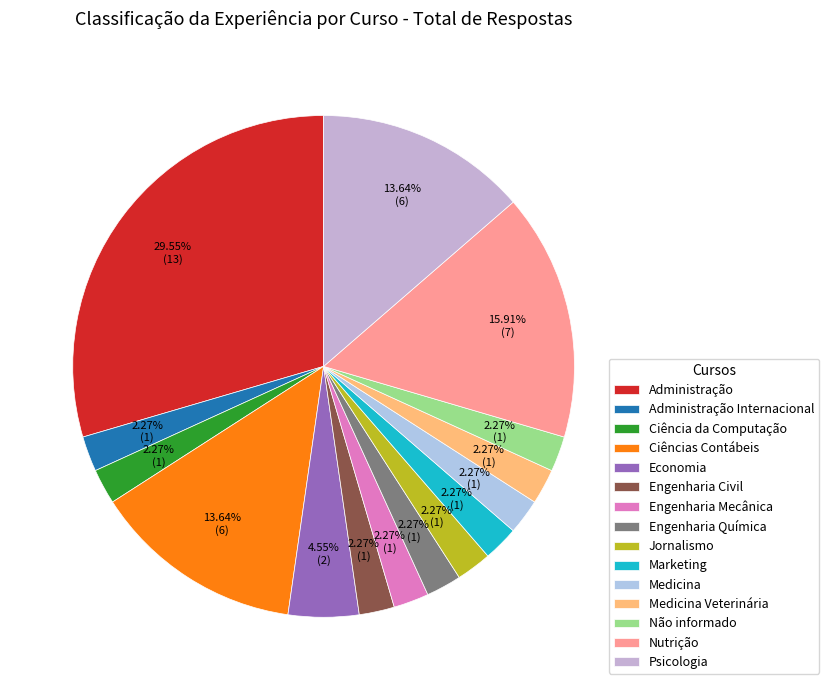

What is the smallest slice in the pie chart?

Administração Internacional